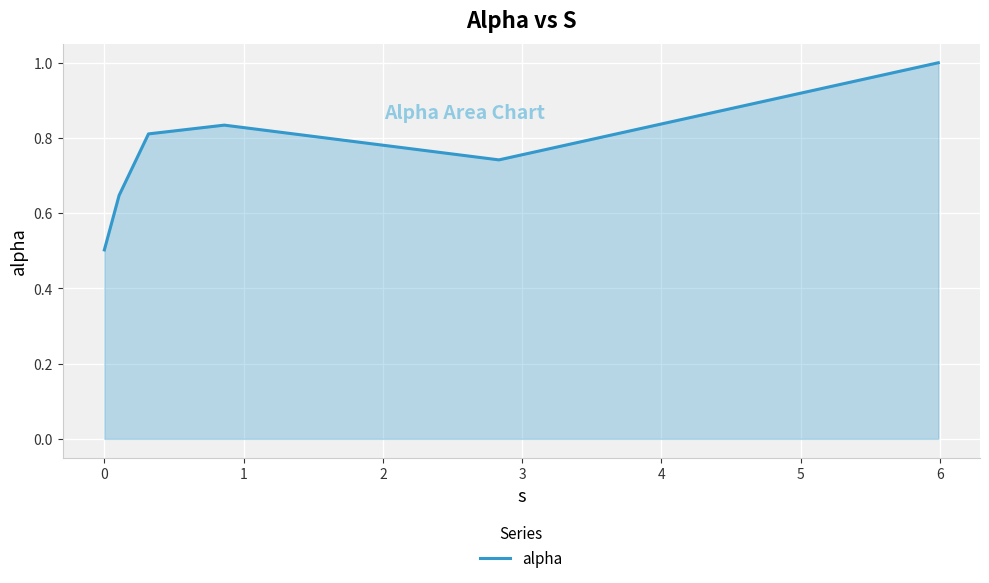

What is the sum of all values?

4.5